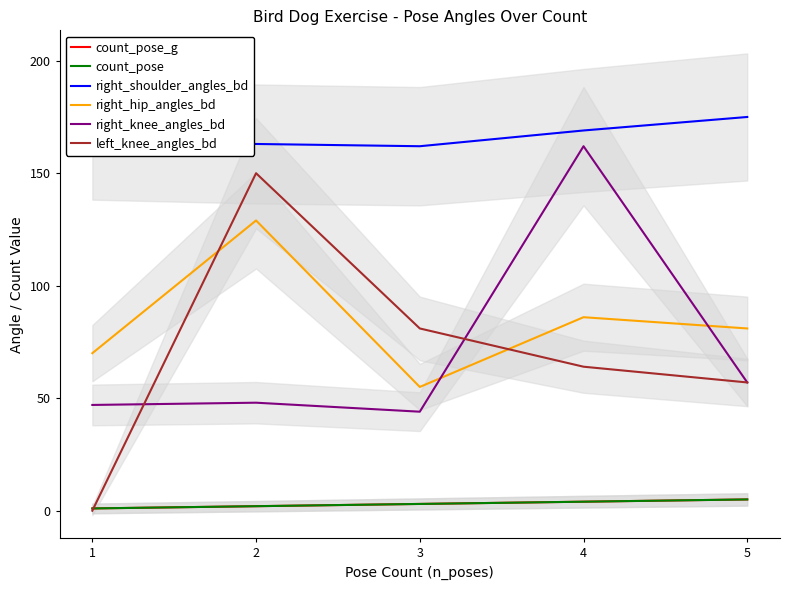

Reading left to right, transcribe all the data shown in this chart.

count_pose_g: 1=1	2=2	3=3	4=4	5=5
count_pose: 1=1	2=2	3=3	4=4	5=5
right_shoulder_angles_bd: 1=165	2=163	3=162	4=169	5=175
right_hip_angles_bd: 1=70	2=129	3=55	4=86	5=81
right_knee_angles_bd: 1=47	2=48	3=44	4=162	5=57
left_knee_angles_bd: 1=0	2=150	3=81	4=64	5=57